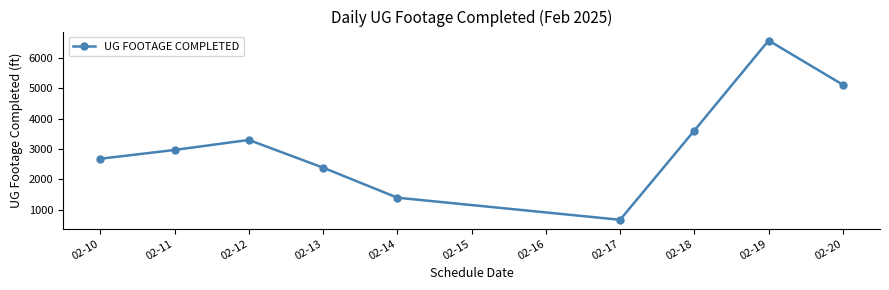

Which has a higher value, 02-14 or 02-10?

02-10